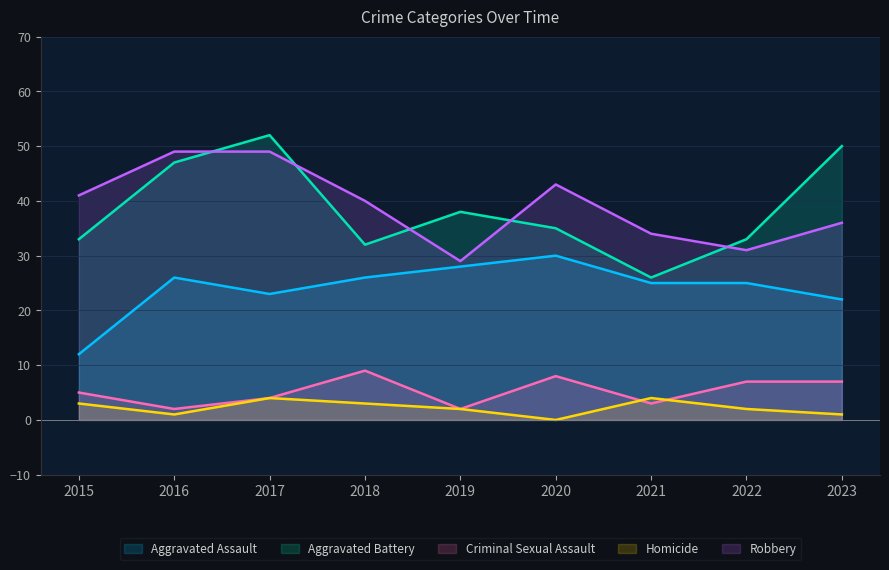

The value of Aggravated Assault at 2017 is 6. True or false?

False